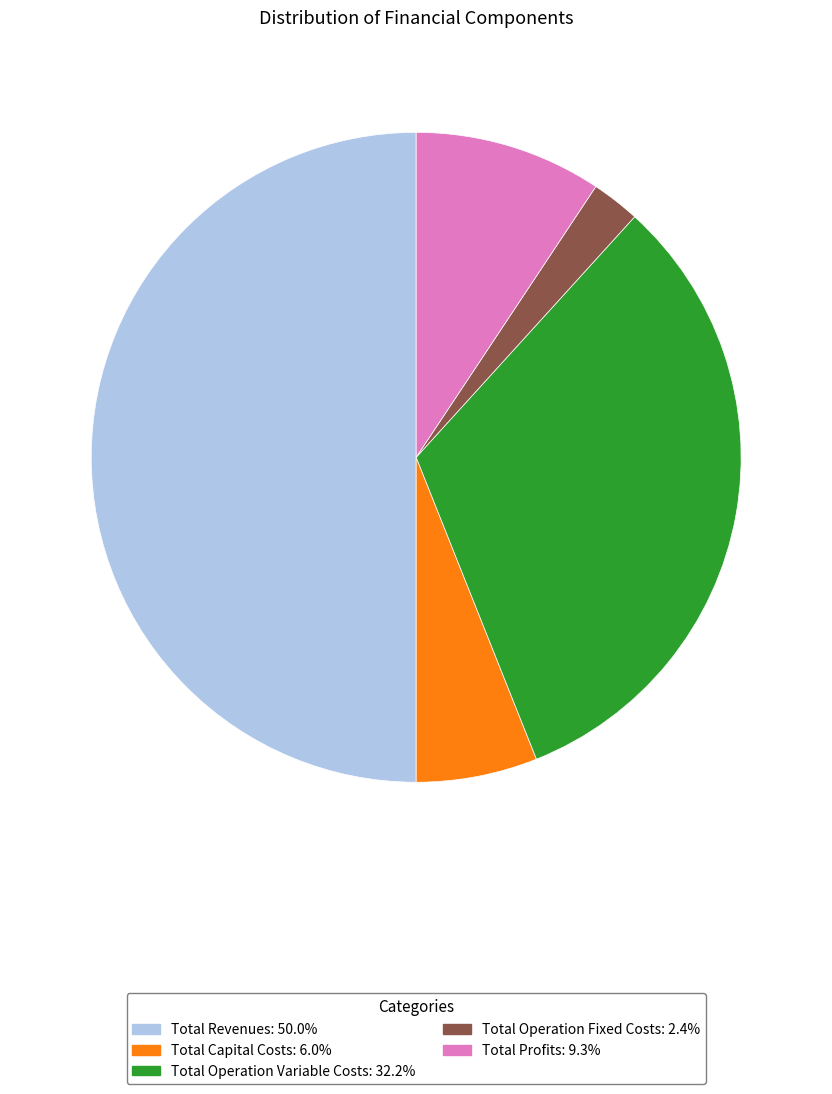

Combined, do Total Capital Costs and Total Operation Fixed Costs account for over 50%?

No